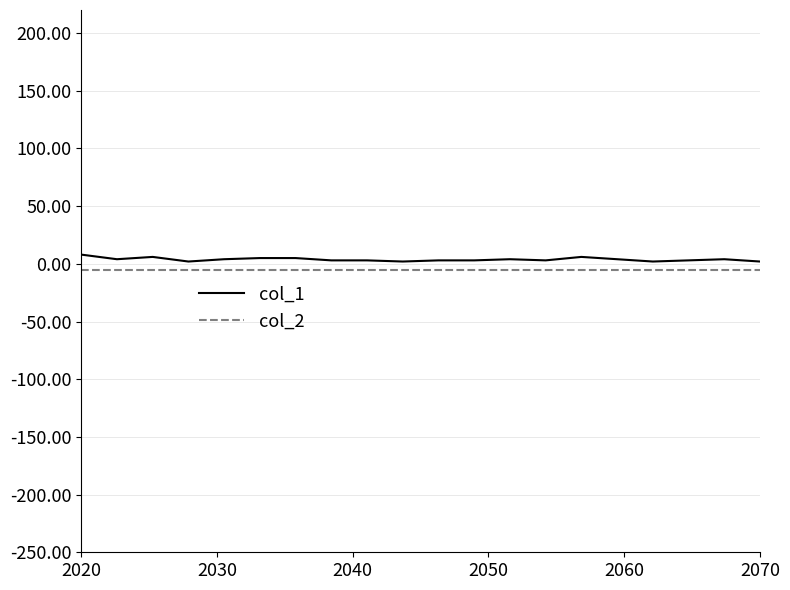

Which series has the widest spread of values?

col_1